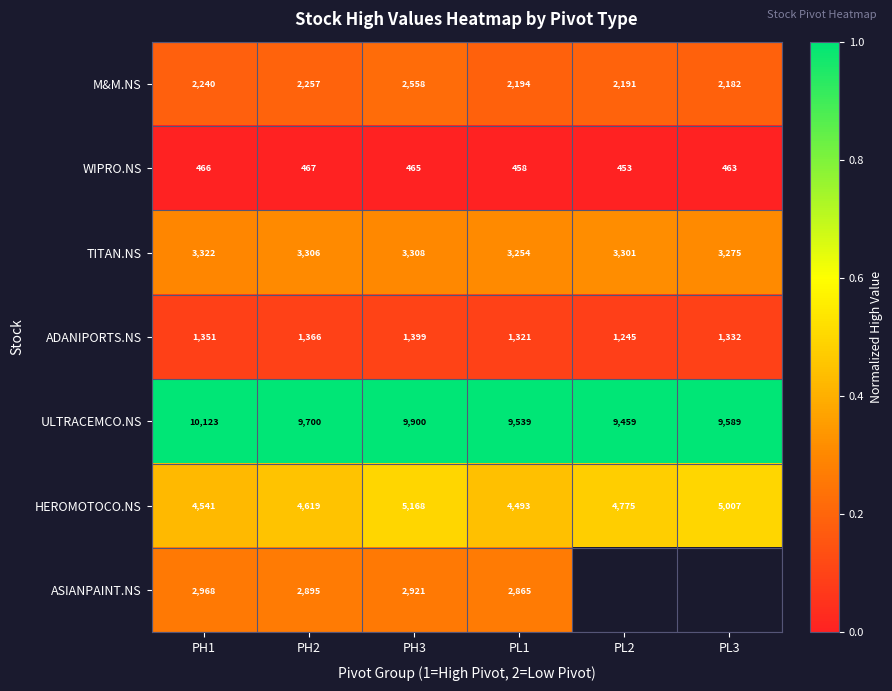

At PH3, list the series in order from smallest to largest.

WIPRO.NS, ADANIPORTS.NS, M&M.NS, ASIANPAINT.NS, TITAN.NS, HEROMOTOCO.NS, ULTRACEMCO.NS